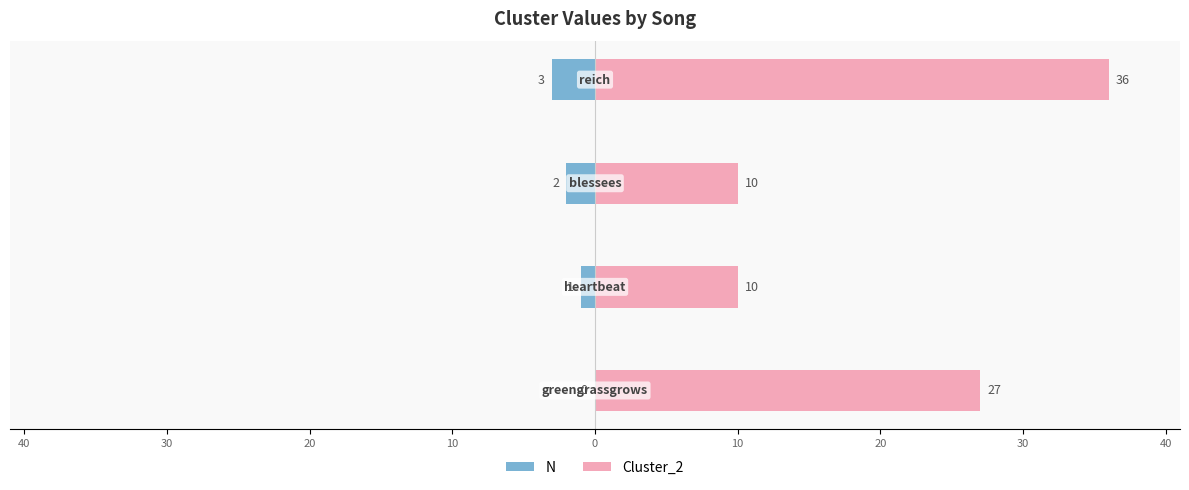

Which series has the largest total across all categories?

Cluster_2